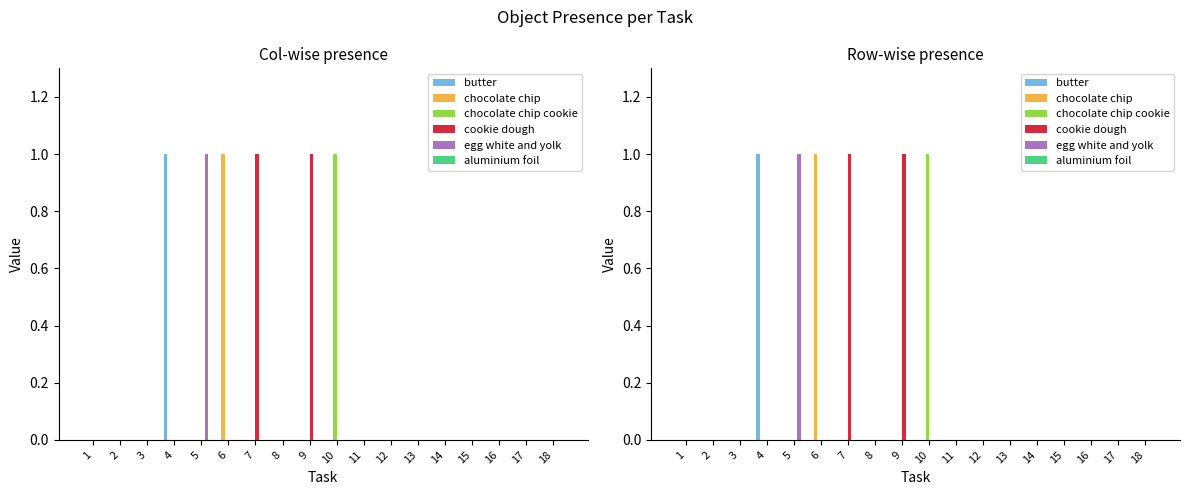

Which series changed the most between 3 and 14?

butter